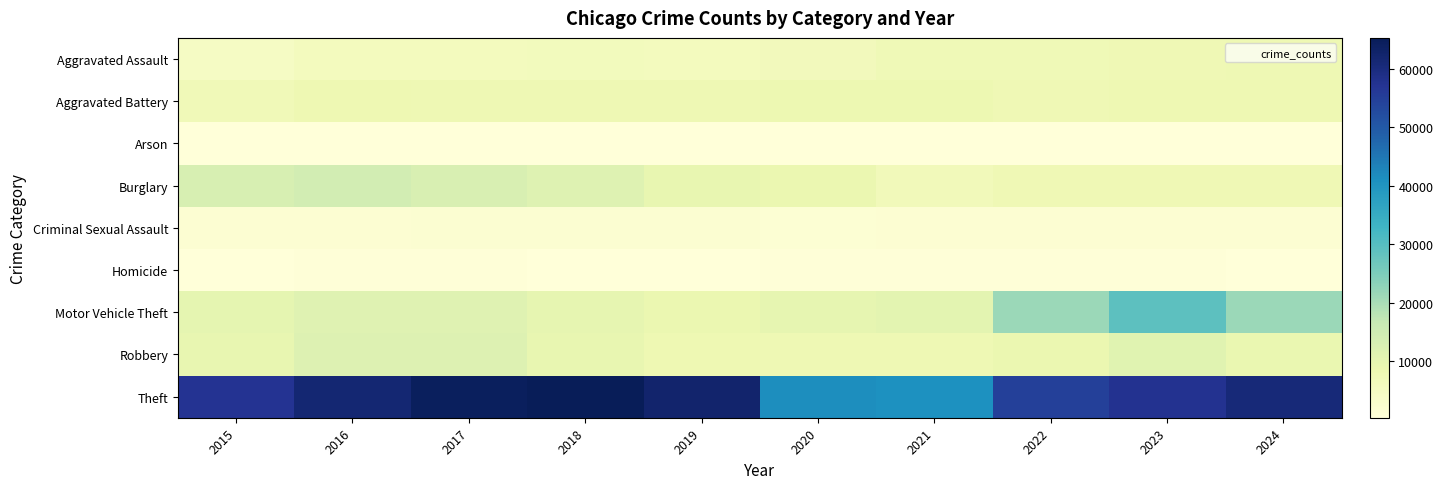

Reading right to left, what are all the values shown in this chart?

Aggravated Assault: 2024=7900	2023=7712	2022=7280	2021=7242	2020=6265	2019=5841	2018=6002	2017=5793	2016=5713	2015=4480
Aggravated Battery: 2024=8181	2023=8077	2022=7493	2021=8346	2020=8321	2019=7858	2018=7735	2017=7845	2016=8085	2015=7019
Arson: 2024=480	2023=513	2022=422	2021=529	2020=588	2019=376	2018=373	2017=444	2016=515	2015=448
Burglary: 2024=7641	2023=7480	2022=7594	2021=6661	2020=8758	2019=9638	2018=11747	2017=13001	2016=14289	2015=13184
Criminal Sexual Assault: 2024=1727	2023=1851	2022=1817	2021=1747	2020=1495	2019=1921	2018=2044	2017=1982	2016=1856	2015=1705
Homicide: 2024=582	2023=627	2022=725	2021=804	2020=787	2019=499	2018=588	2017=672	2016=786	2015=496
Motor Vehicle Theft: 2024=21652	2023=29253	2022=21466	2021=10605	2020=9959	2019=8978	2018=9985	2017=11380	2016=11285	2015=10068
Robbery: 2024=9133	2023=11053	2022=8964	2021=7920	2020=7855	2019=7995	2018=9681	2017=11880	2016=11960	2015=9638
Theft: 2024=60891	2023=57470	2022=54891	2021=40818	2020=41345	2019=62497	2018=65290	2017=64386	2016=61623	2015=57352